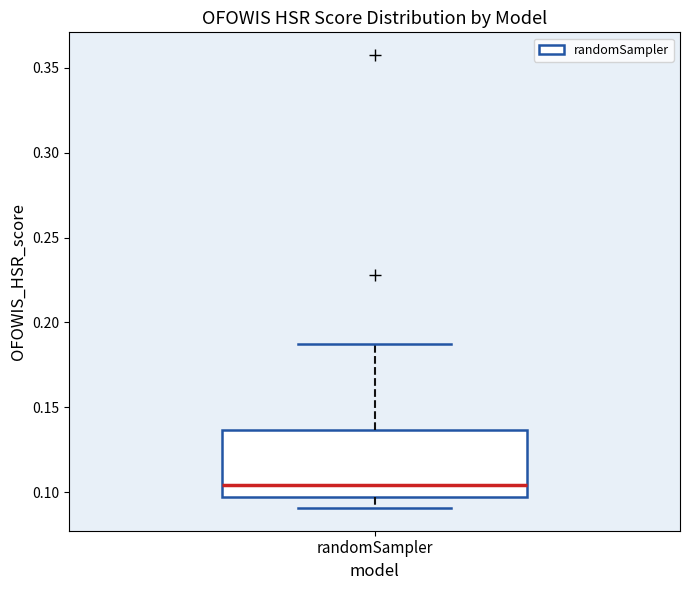

Read this box plot against the y-axis: the position of the median line, the range covered by the box, and the ends of both whiskers. The values are not printed on the chart, so give them approximately, as read against the axis.

median 0.105, box 0.095 to 0.135, whiskers 0.090 to 0.185